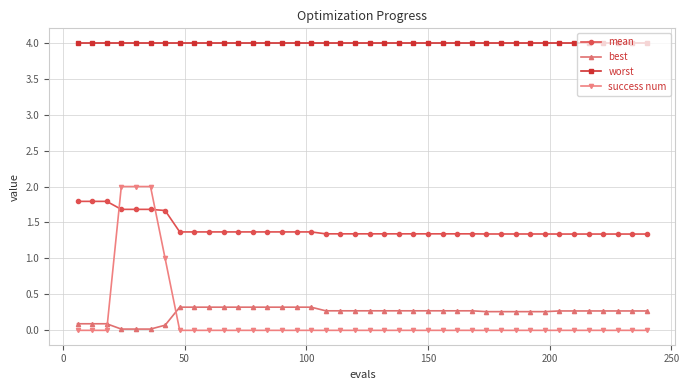

True or false: best and worst intersect in this chart.

False